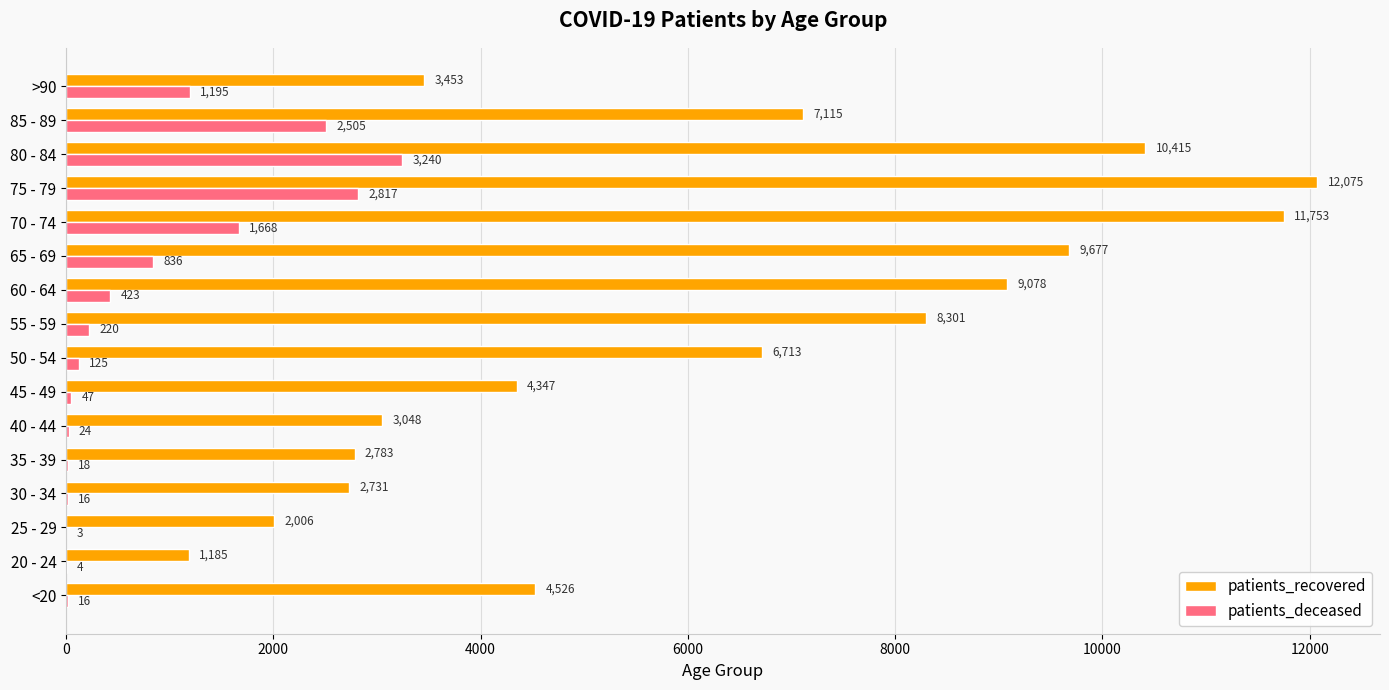

What is the sum of all patients_deceased values?

13157